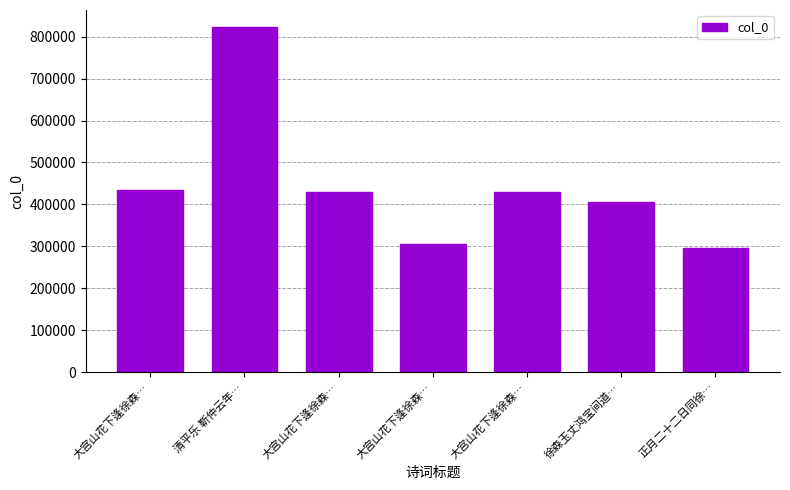

How many data points does each series have?

7